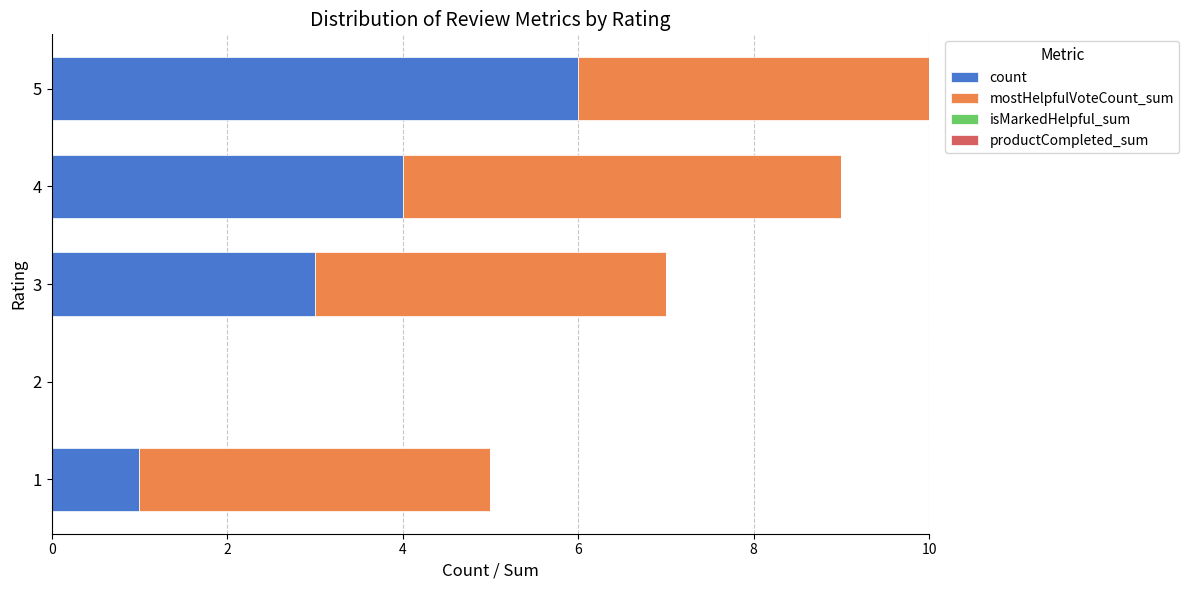

The count series shows 3 at 3. True or false?

True